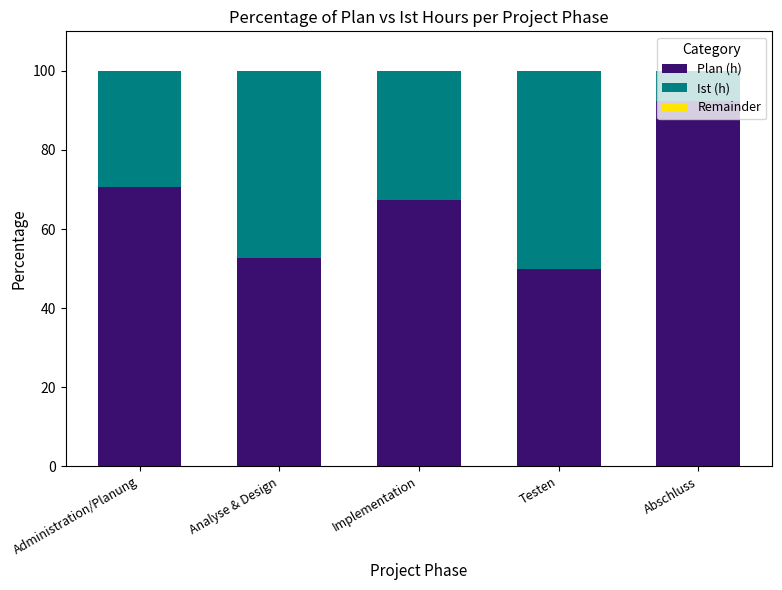

What is the total value across all series at Abschluss?

100.0